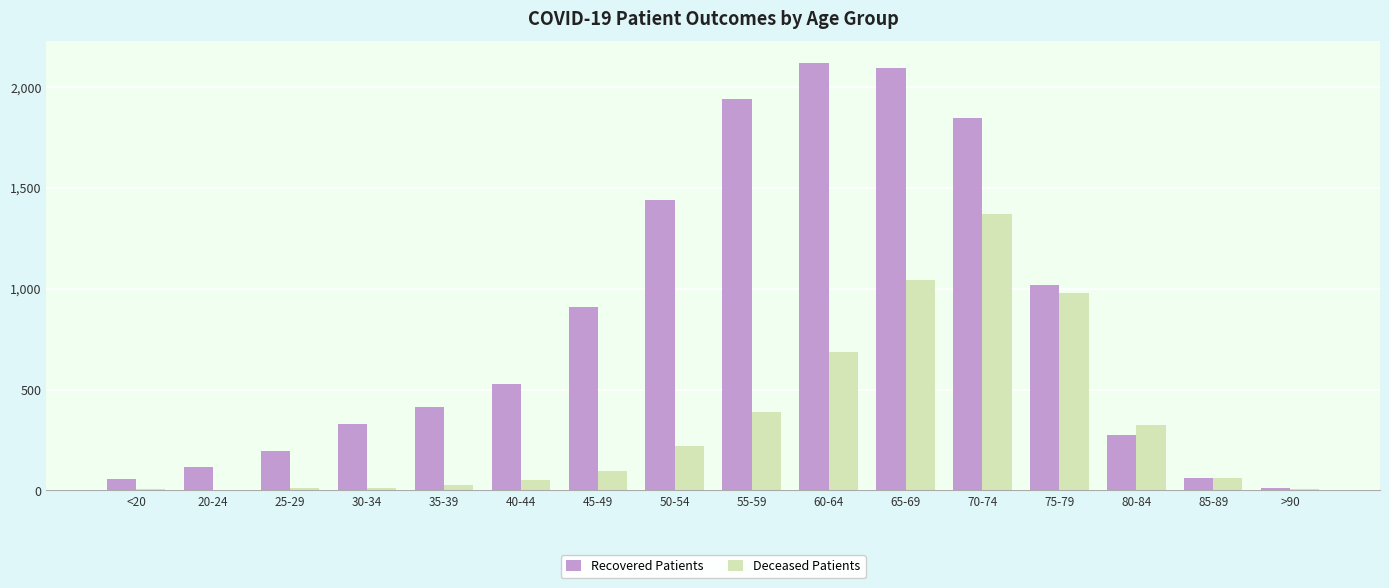

Between 55-59 and >90, which series saw the biggest shift?

Recovered Patients